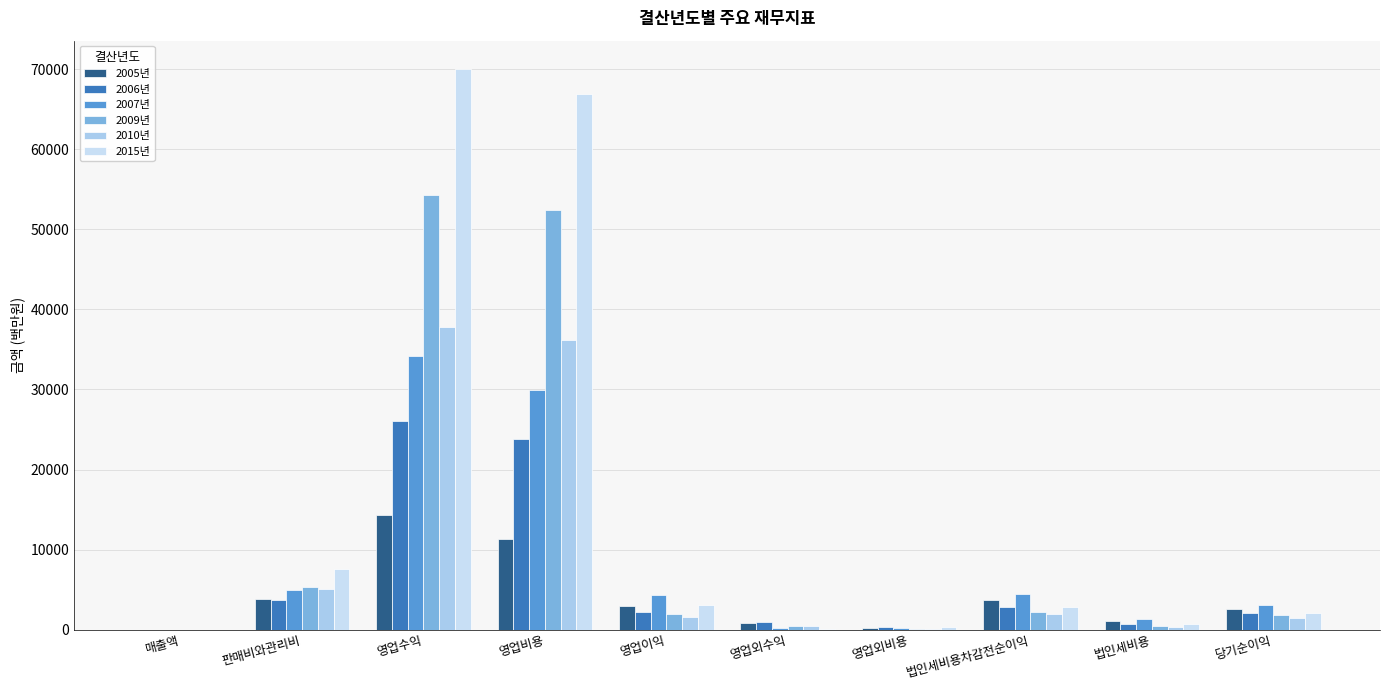

What is the difference between the second highest and second lowest values in the 2007년 series?

29719.3